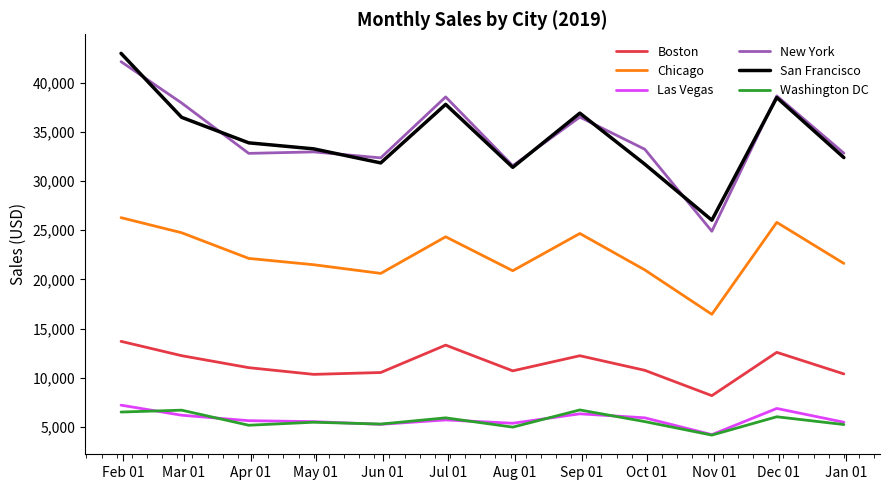

Which series has the largest range (max minus min)?

New York